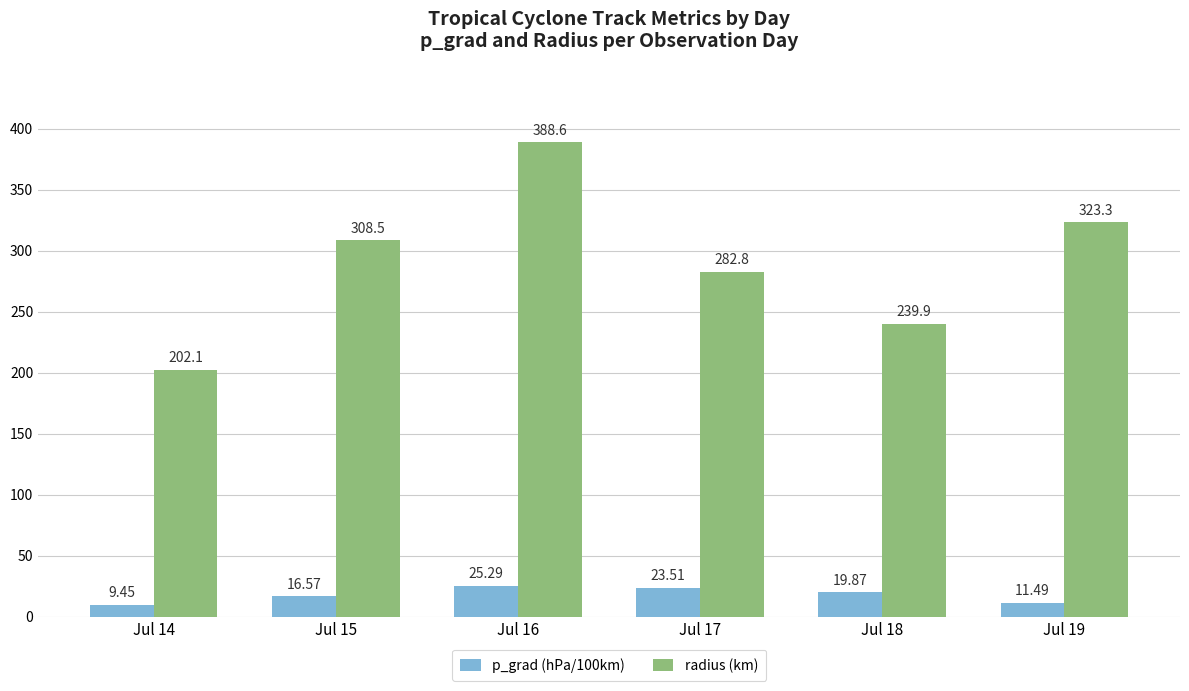

What is the total value across all series at Jul 17?

306.3